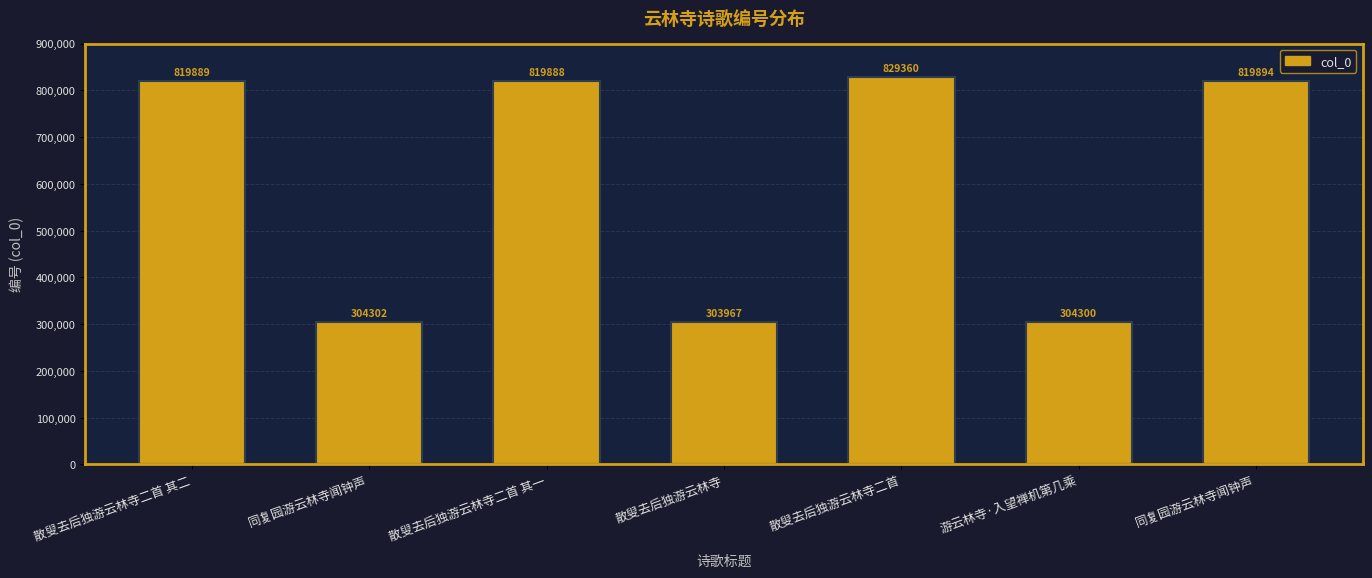

Rank the categories by value from highest to lowest.

散叟去后独游云林寺二首, 同复园游云林寺闻钟声, 散叟去后独游云林寺二首 其二, 散叟去后独游云林寺二首 其一, 同复园游云林寺闻钟声, 游云林寺·入望禅机第几乘, 散叟去后独游云林寺